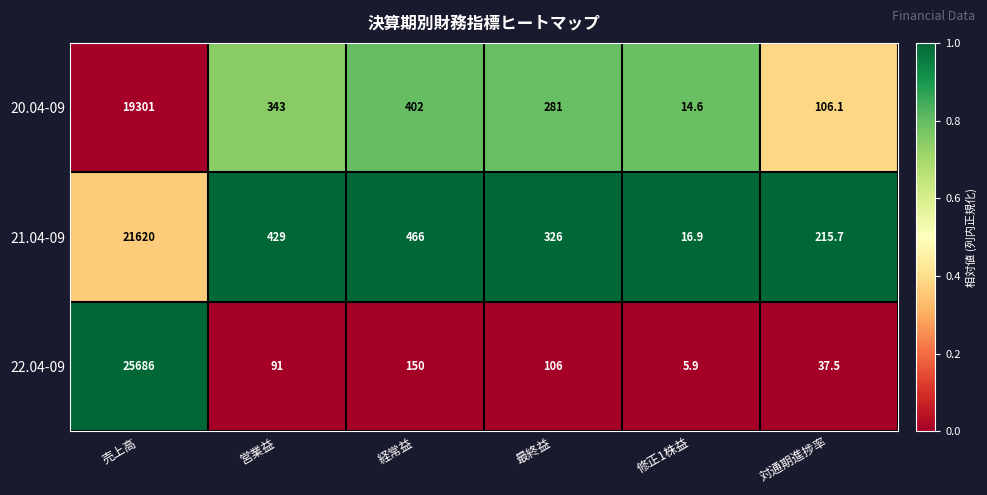

Is it true that 21.04-09 equals 429.0 at 営業益?

True